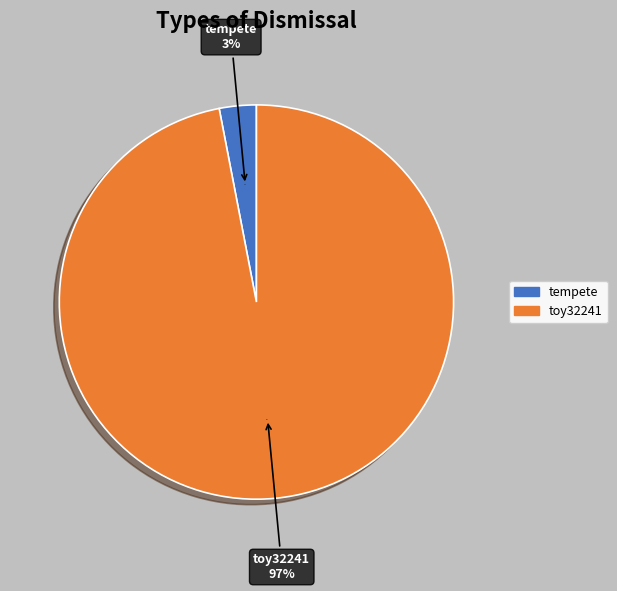

Which has a higher value, tempete or toy32241?

toy32241